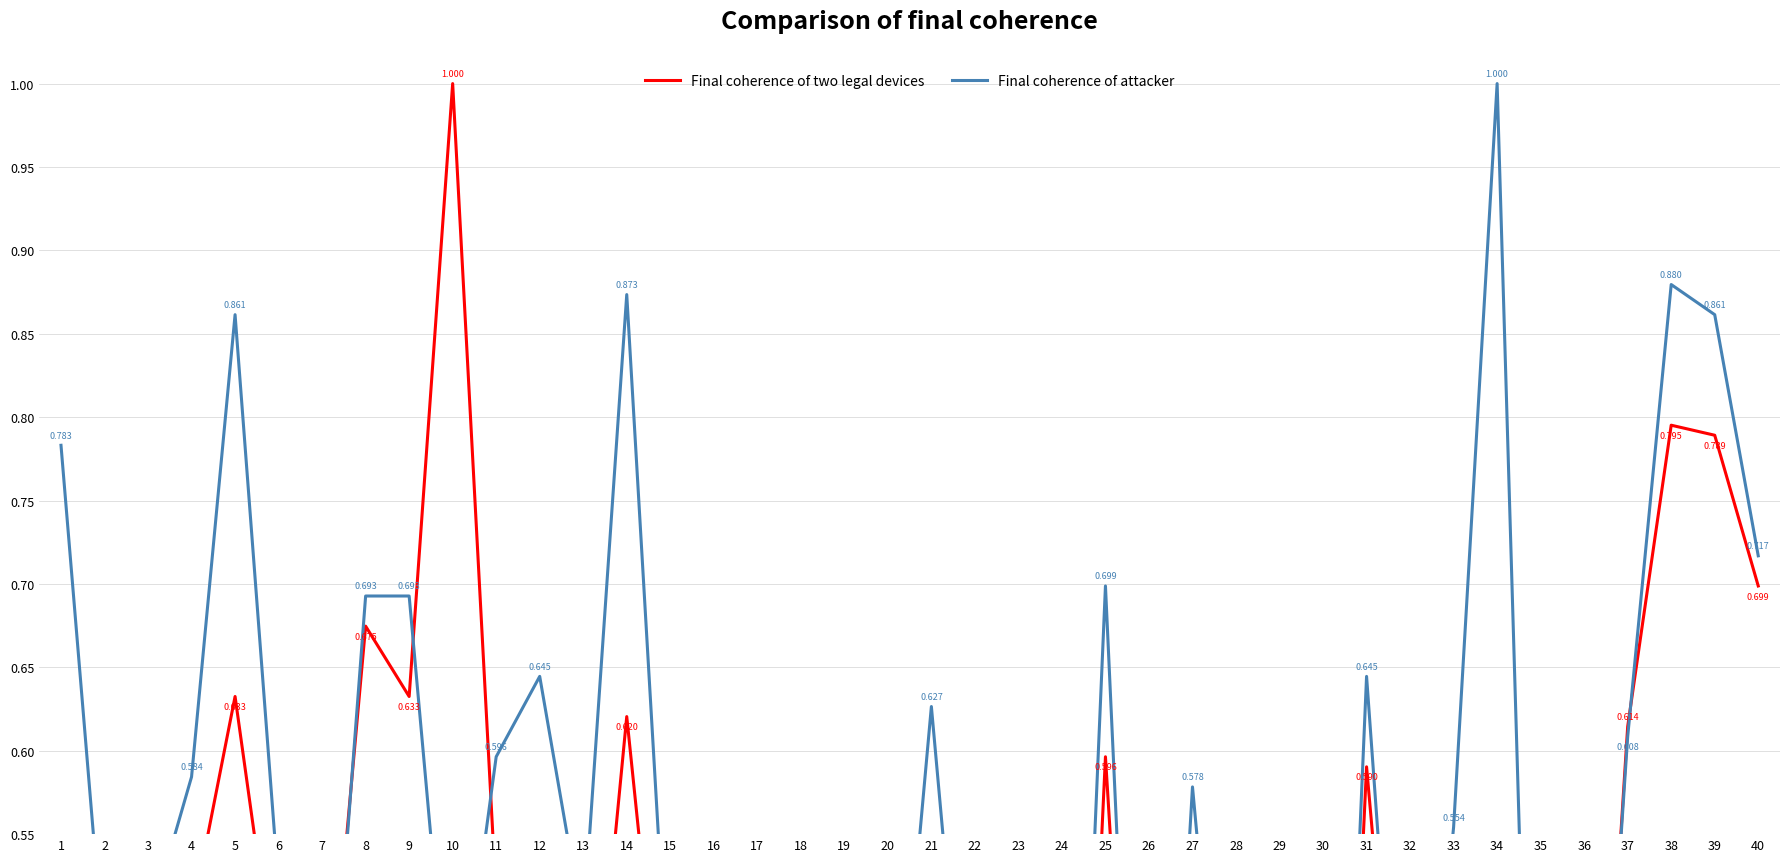

What is the difference between the second highest and minimum values in the Final coherence of attacker series?

0.8